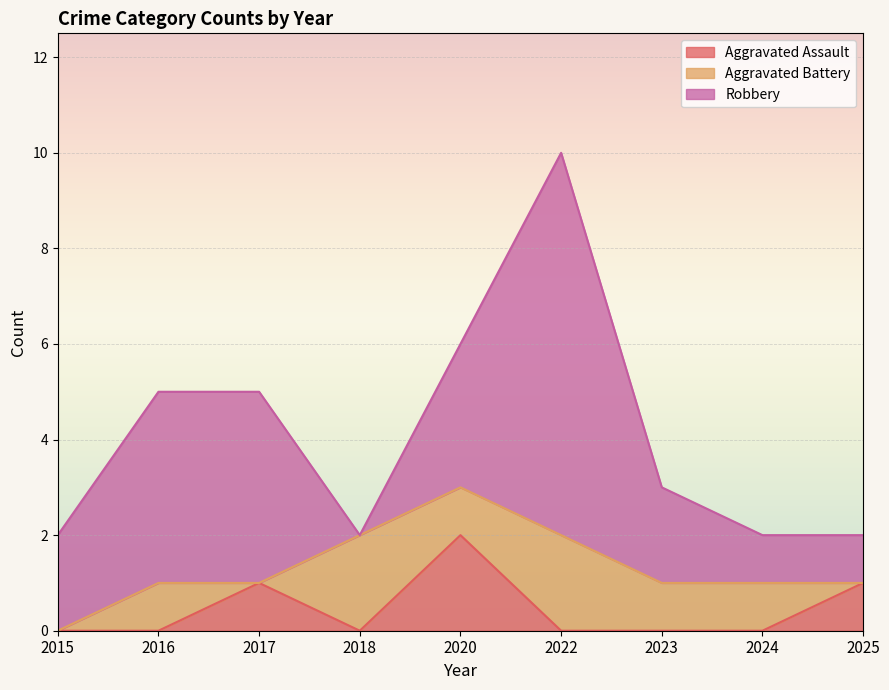

What is the sum of the Aggravated Battery values at 2024 and 2023?

2